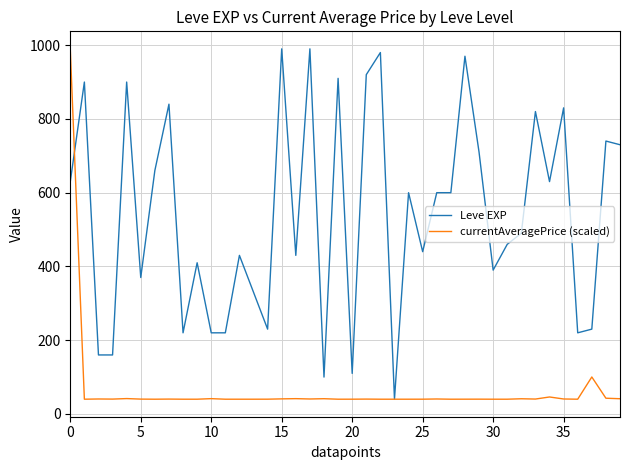

Which series has the largest total across all categories?

Leve EXP